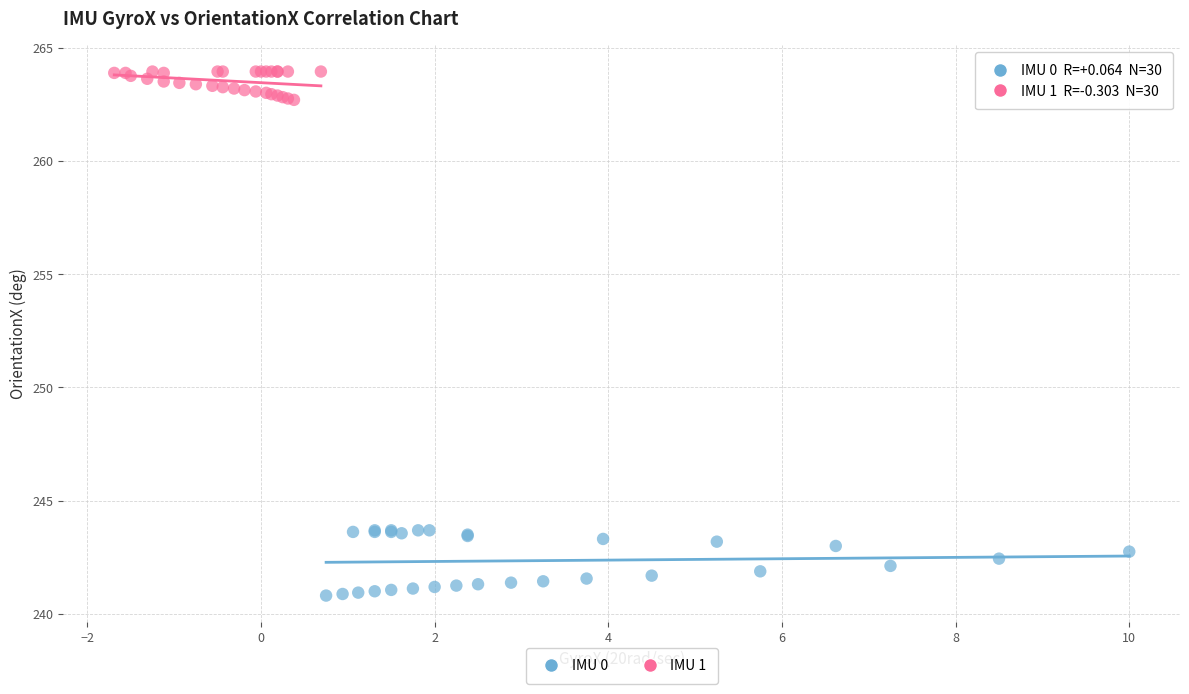

Which series has the largest Y range (max minus min)?

IMU 0